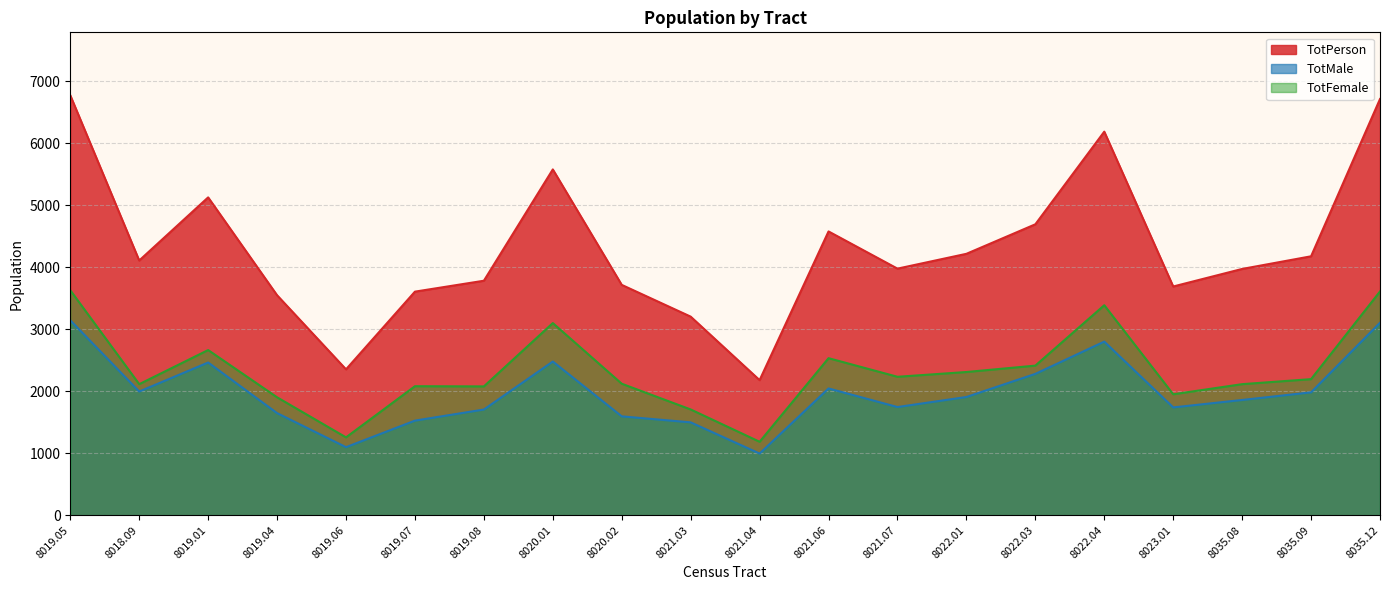

True or false: TotMale and TotFemale intersect in this chart.

False